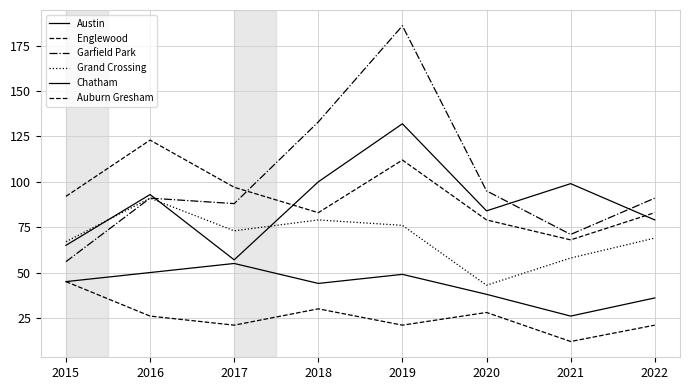

How many lines are shown in the chart?

6